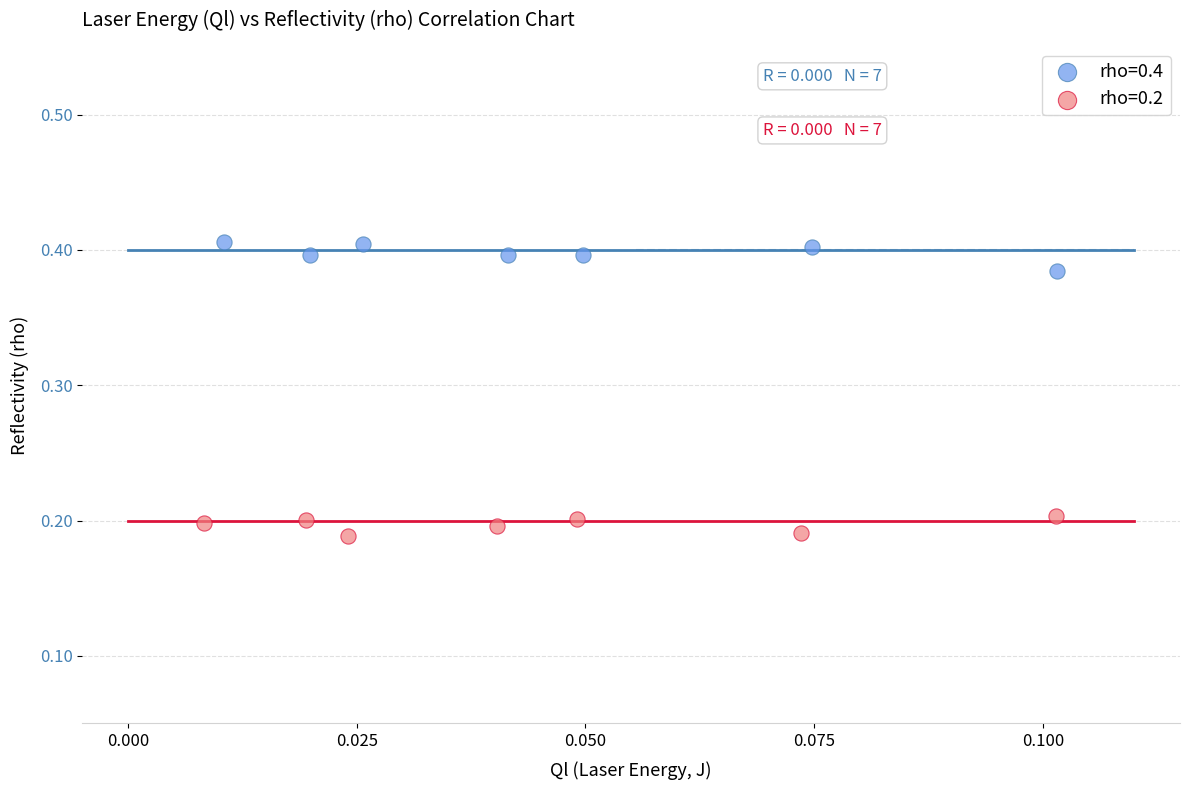

Which series contains the lowest Y value?

rho=0.2